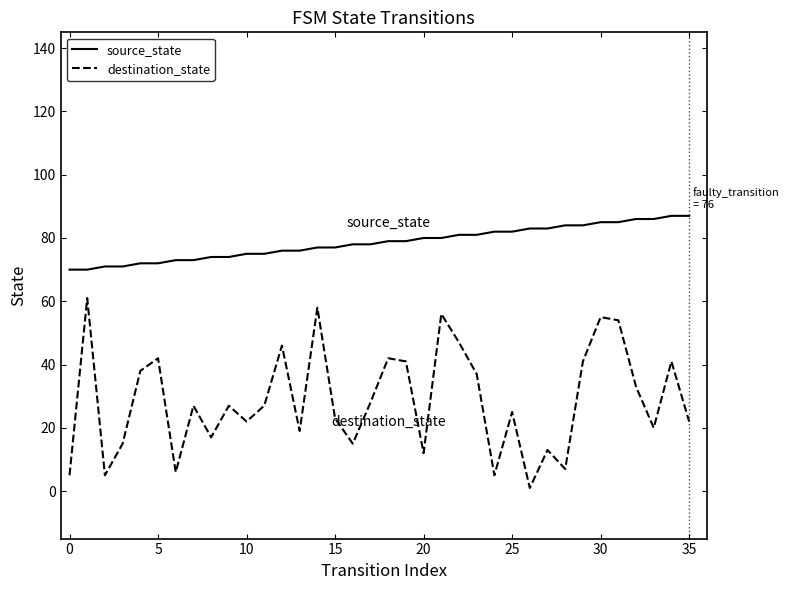

Reading left to right, transcribe all the data shown in this chart.

source_state: 70	70	71	71	72	72	73	73	74	74	75	75	76	76	77	77	78	78	79	79	80	80	81	81	82	82	83	83	84	84	85	85	86	86	87	87
destination_state: 5	61	5	15	38	42	6	27	17	27	22	27	46	19	58	23	15	28	42	41	12	56	47	37	5	25	1	13	7	41	55	54	33	20	41	22